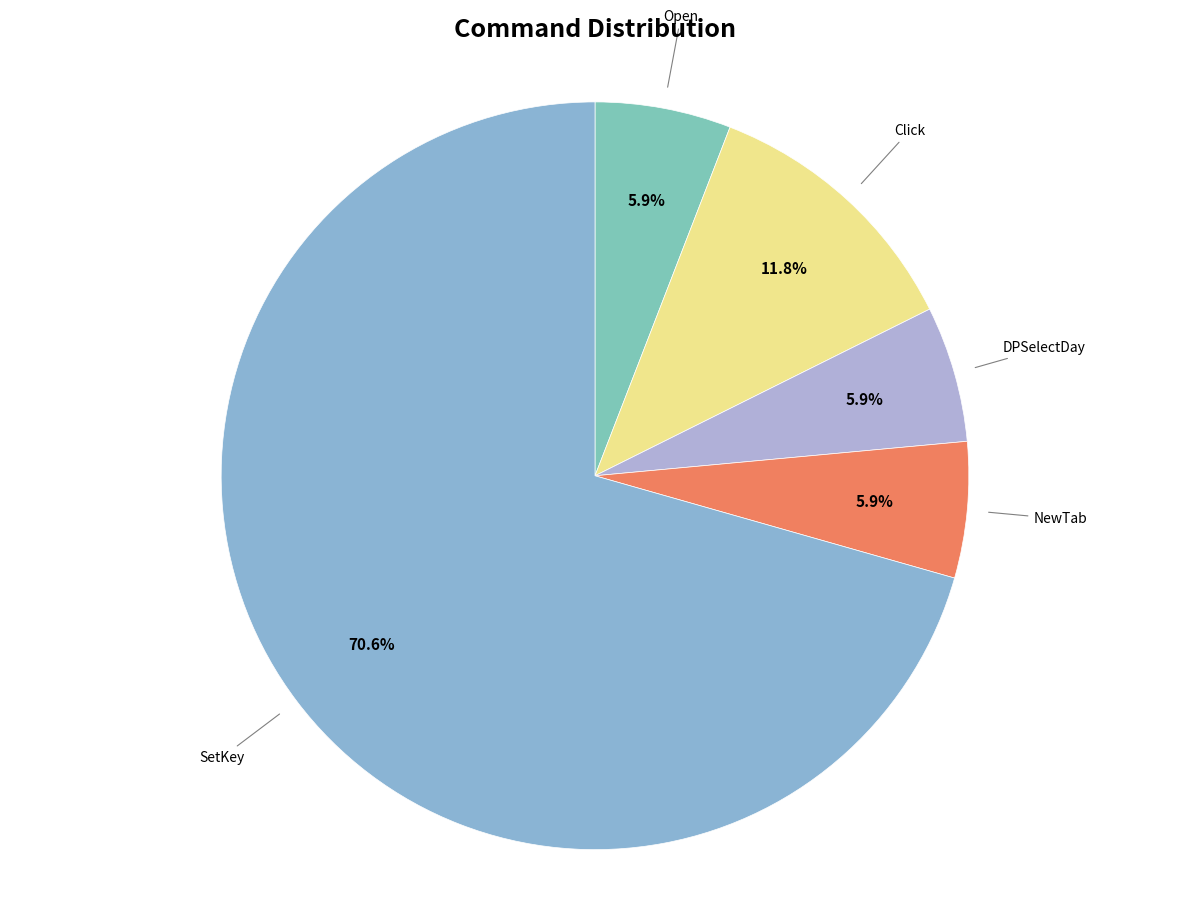

How much of the chart is everything except Open?

94.1%